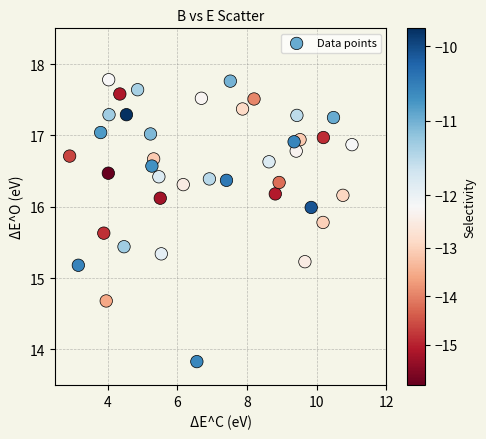

What Y value in the scatter plot is closest to 15?

15.2